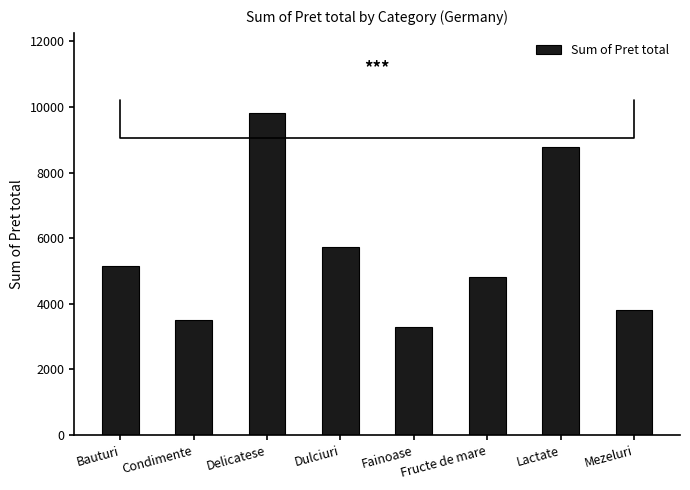

Which category has the highest value across all series?

Delicatese